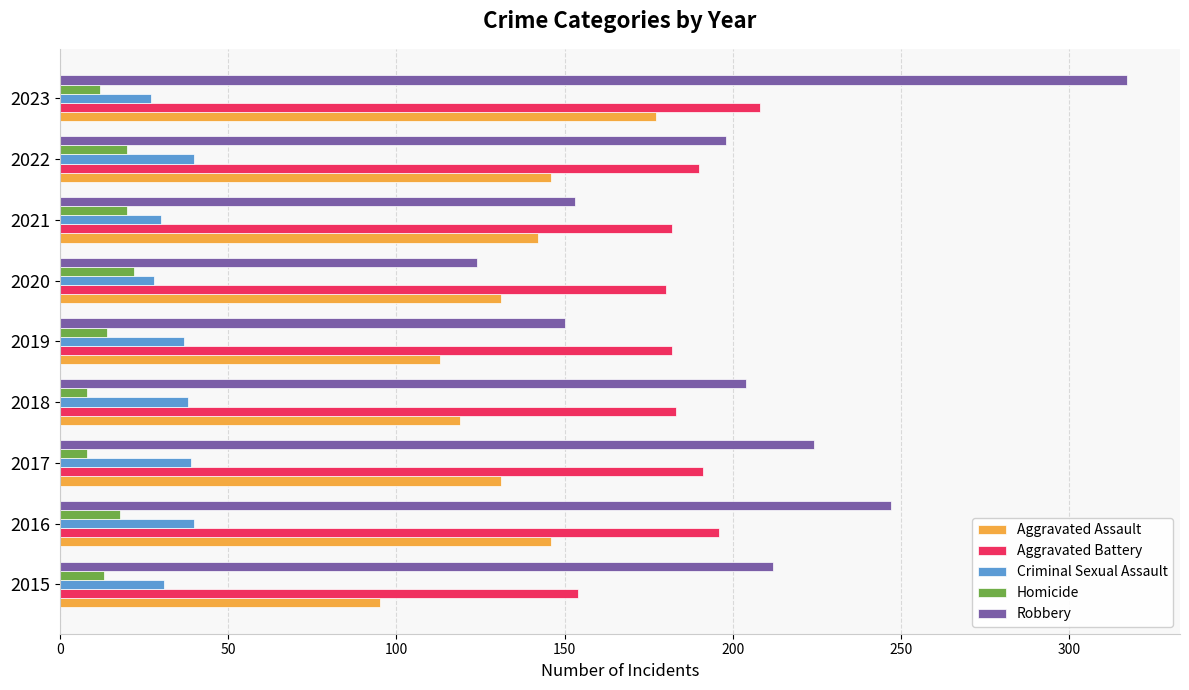

Count the number of data series in this chart.

5